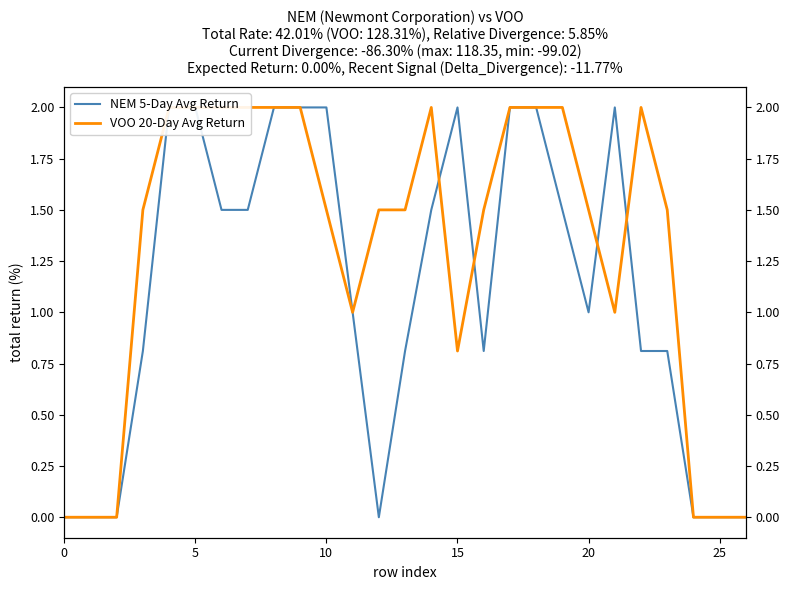

What is the maximum value for NEM 5-Day Avg Return?

2.0